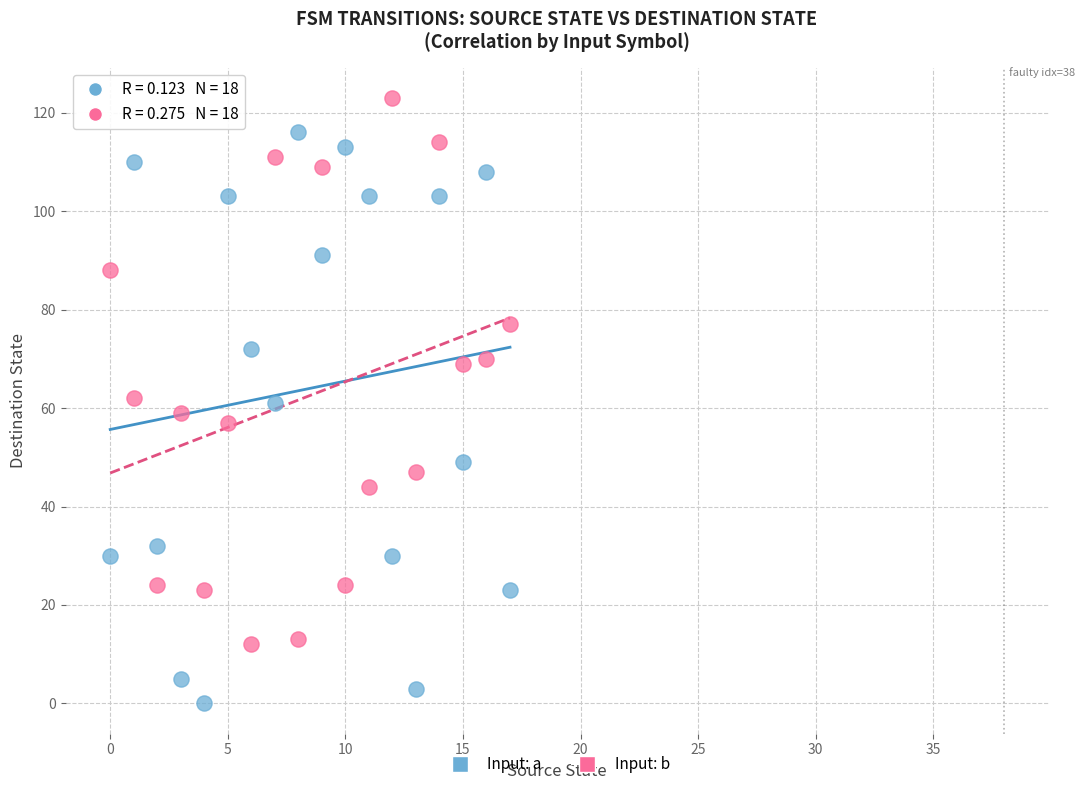

Which series reaches the maximum Y coordinate?

Input: b